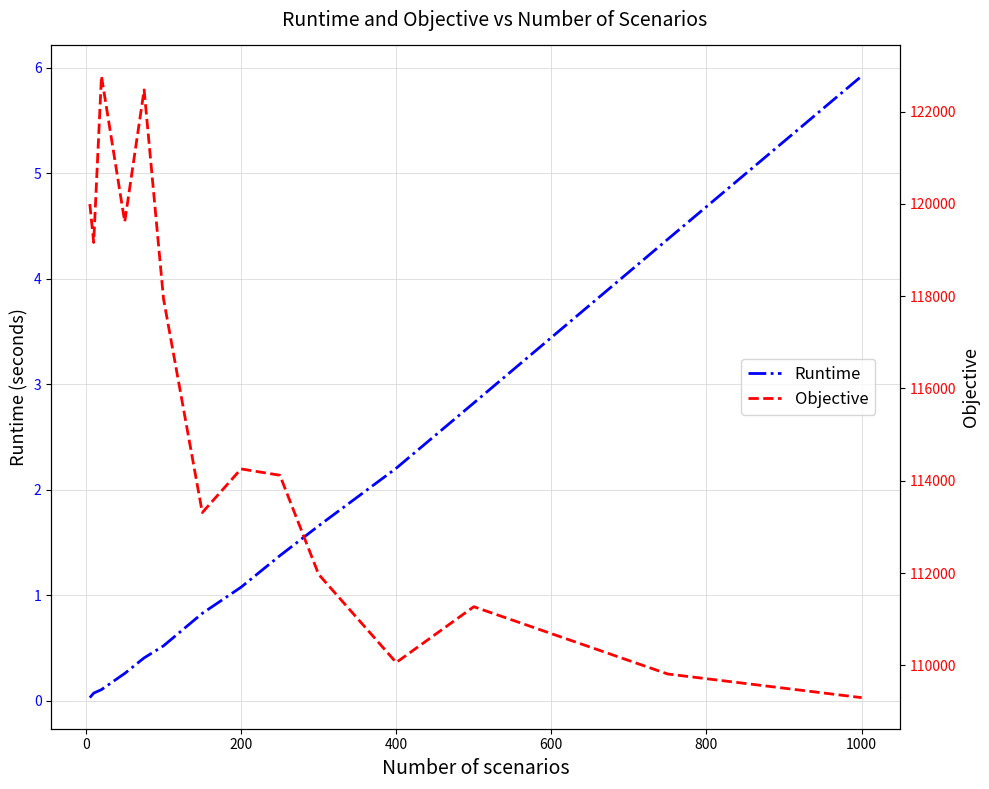

How many values in the Runtime series are below 1?

7